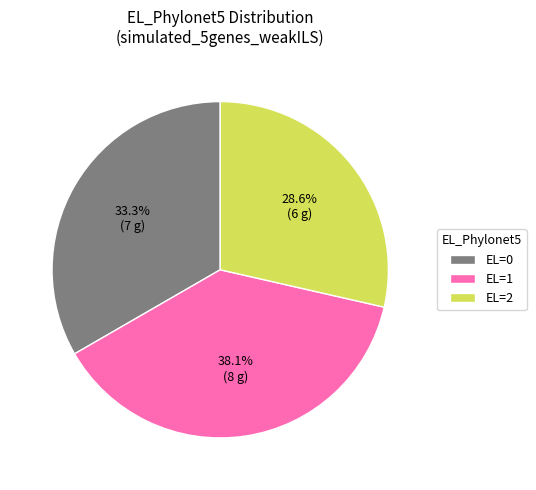

Is there any slice that represents more than half of the pie?

No